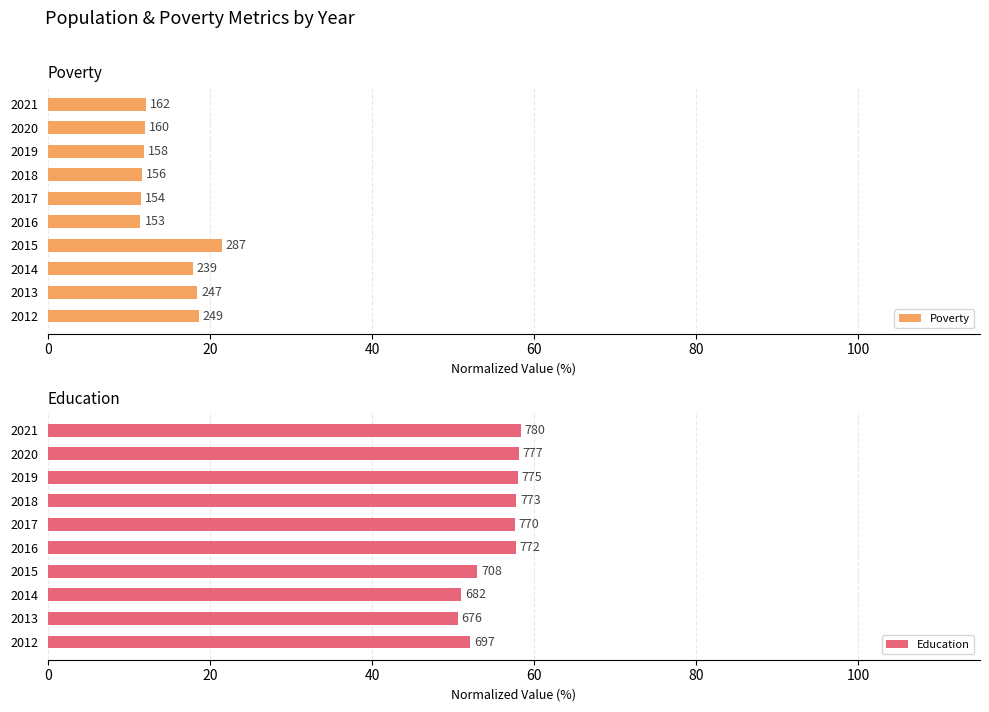

Rank the series at 2012 from lowest to highest value.

Poverty, Education